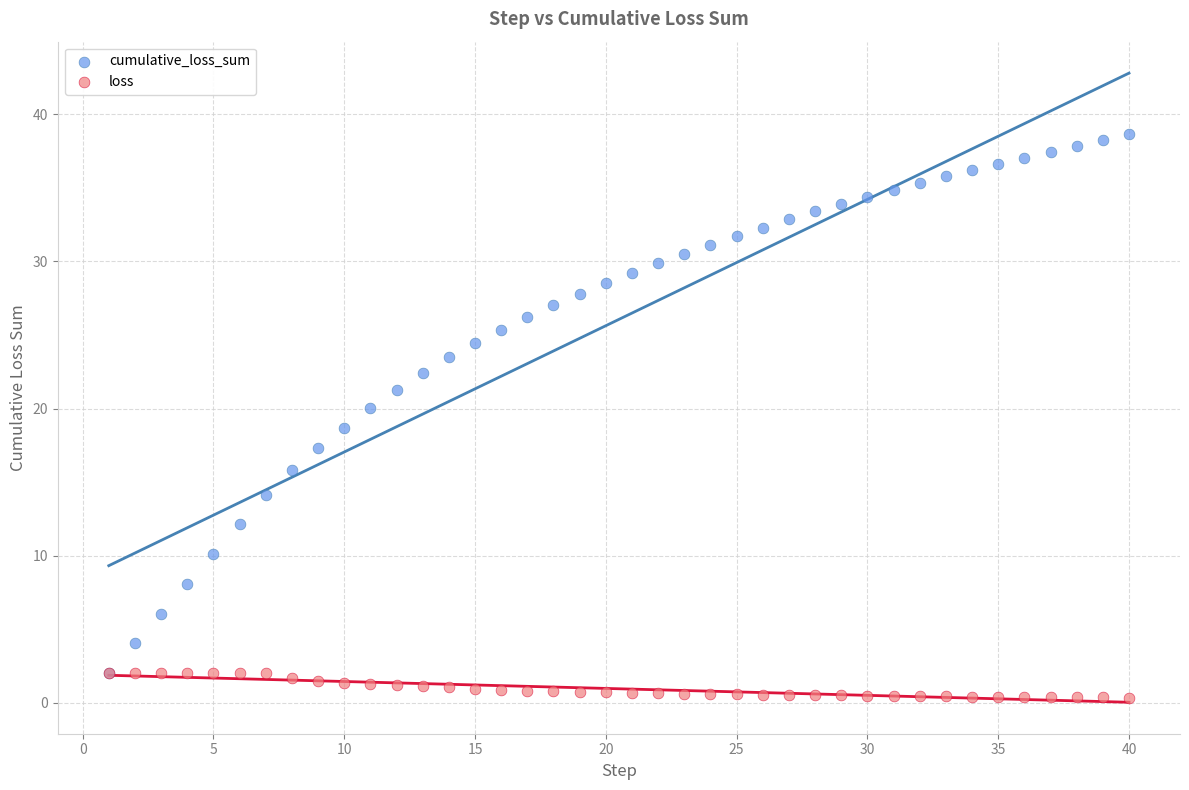

What are all the series names shown in the legend?

cumulative_loss_sum, loss